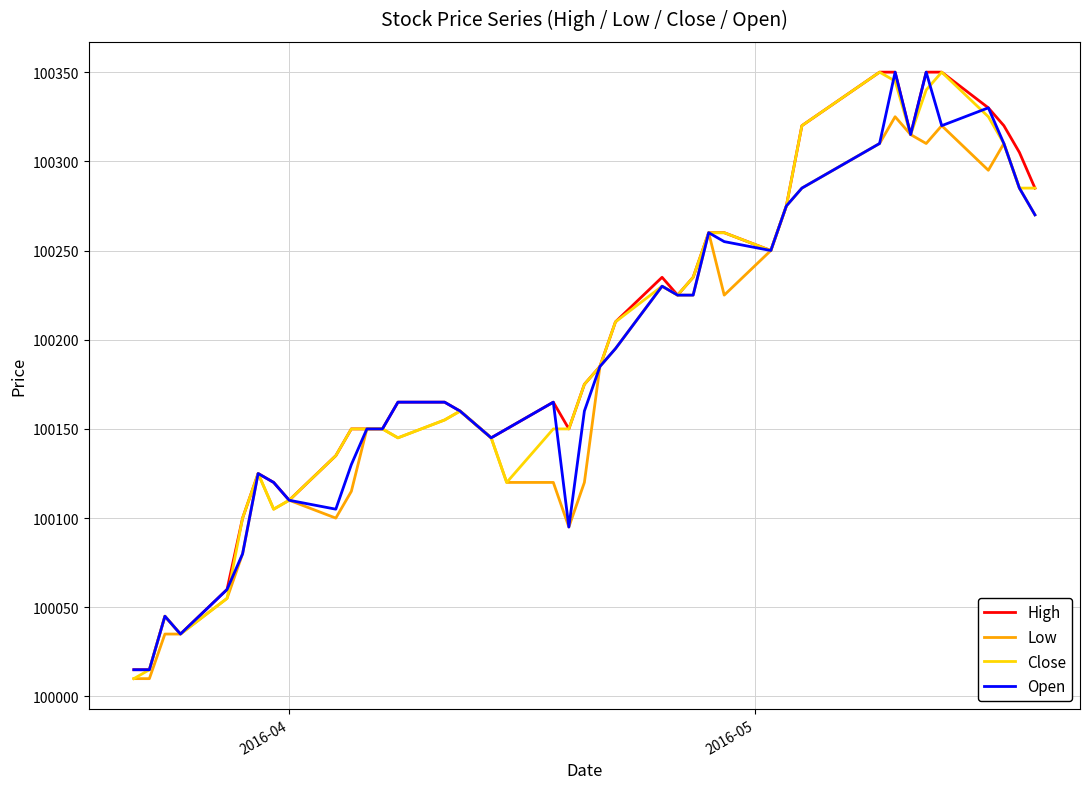

What is the greatest value displayed?

100350